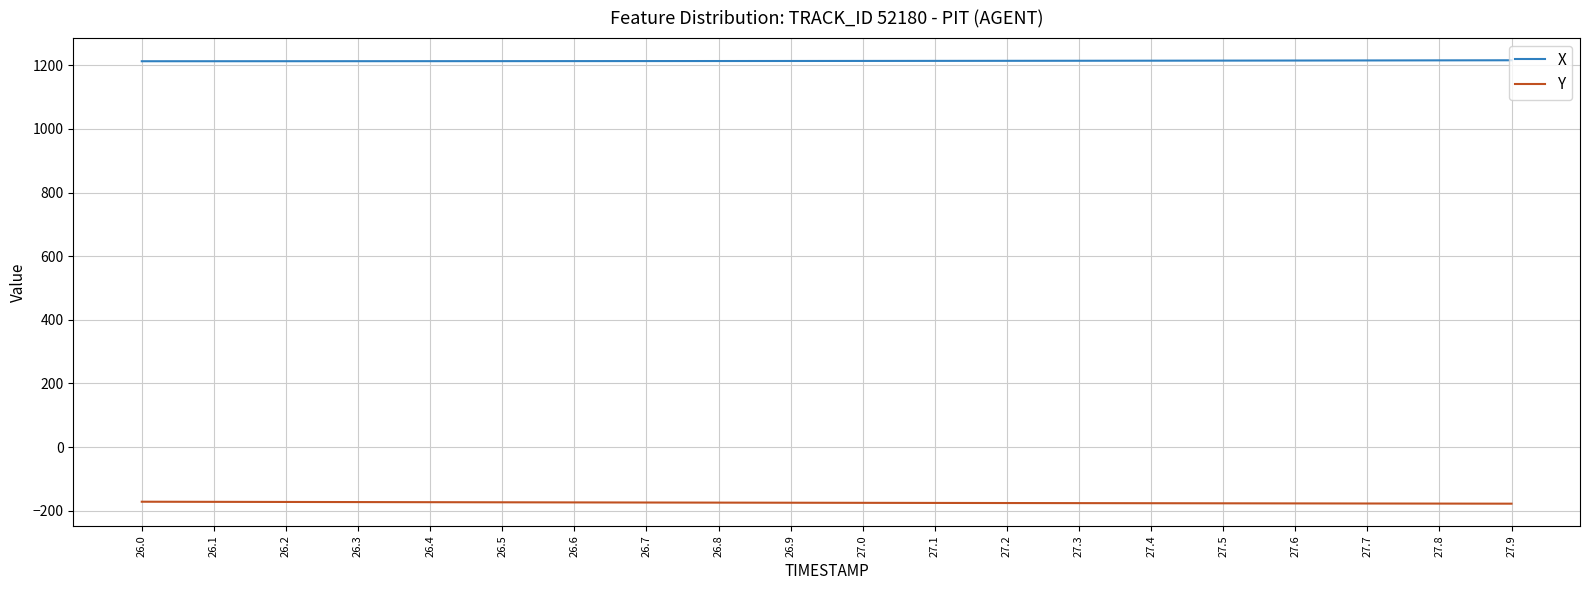

Which series has the largest total across all categories?

X